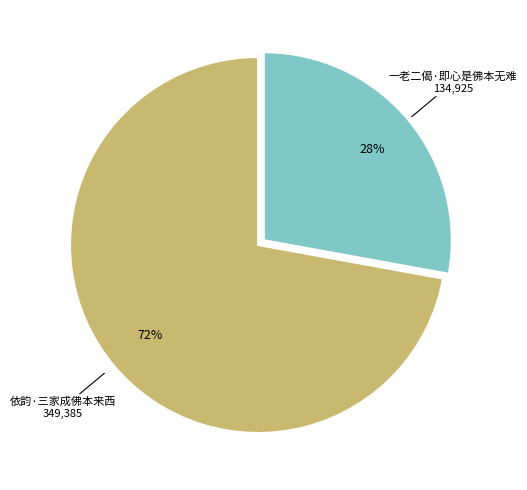

To the nearest percent, what is the difference between the largest and smallest slice percentages?

44%